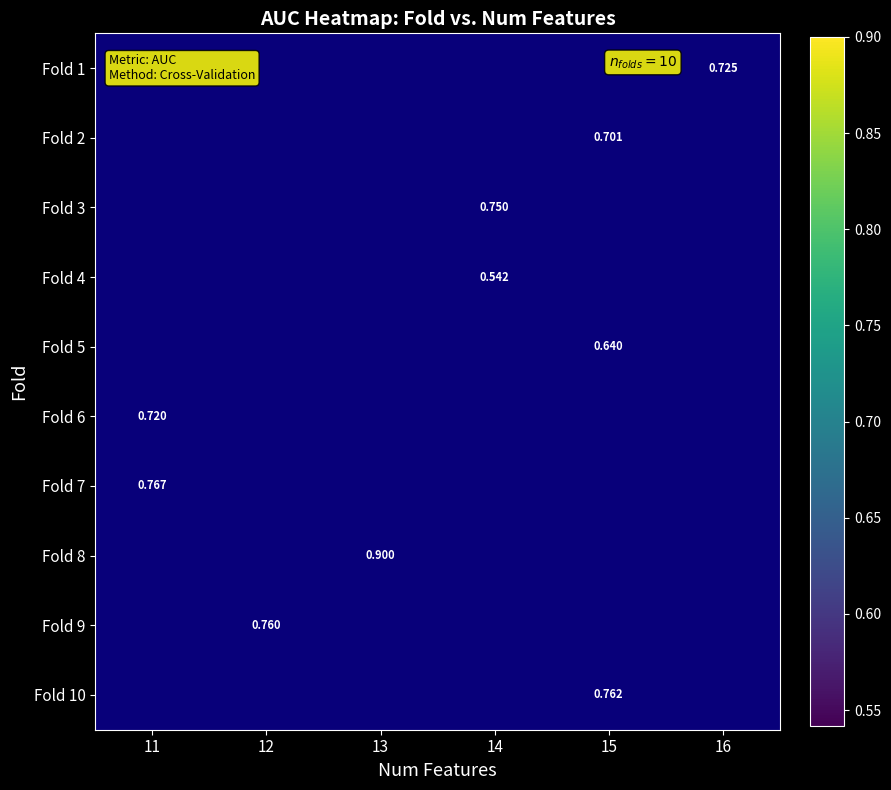

How many distinct data groups are displayed?

10